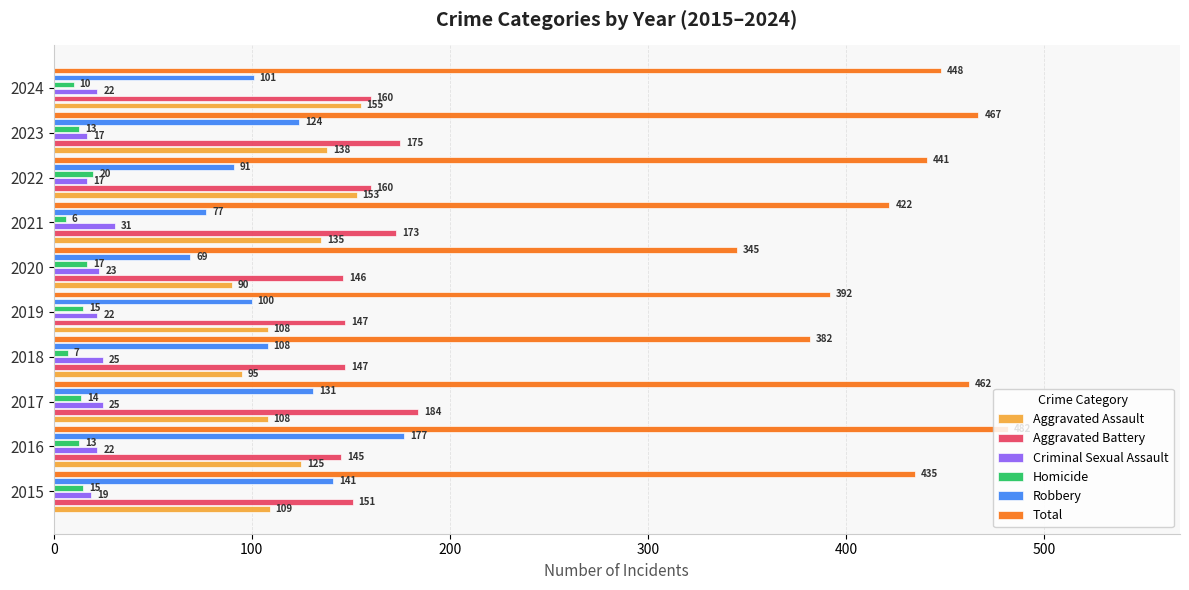

What is the total value across all series at 2021?

844